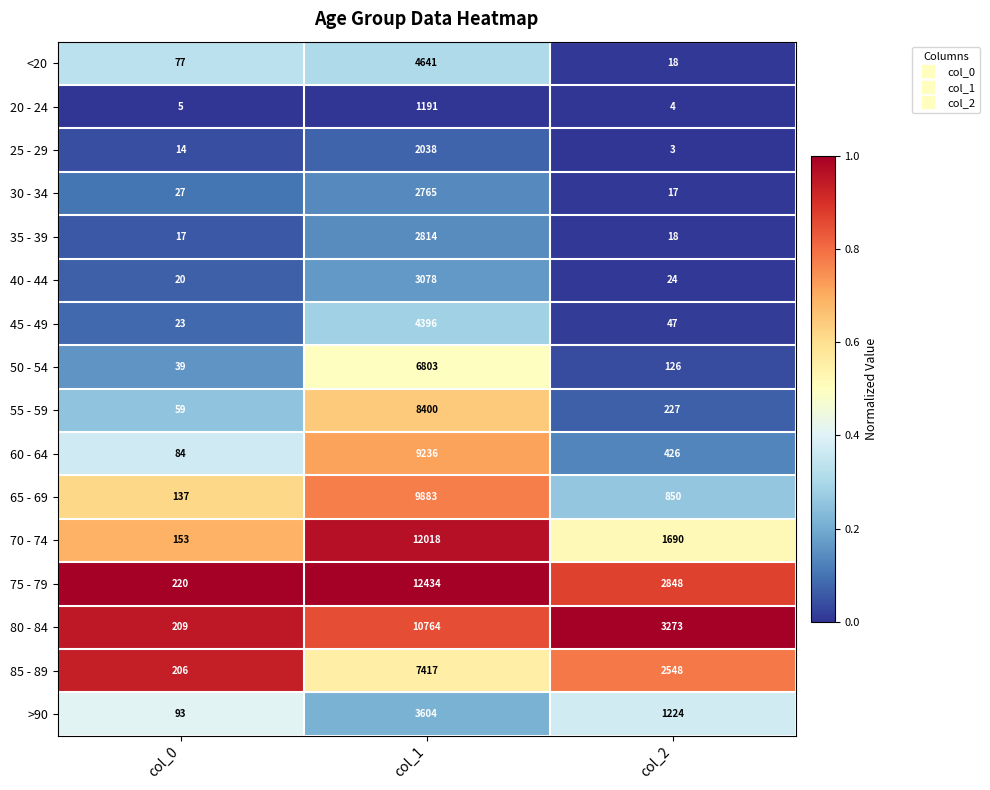

At which category is the sum across all series the highest?

col_1